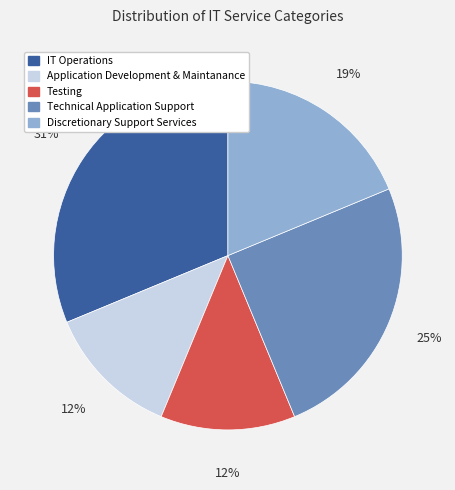

To the nearest percent, what is the average slice percentage?

20%